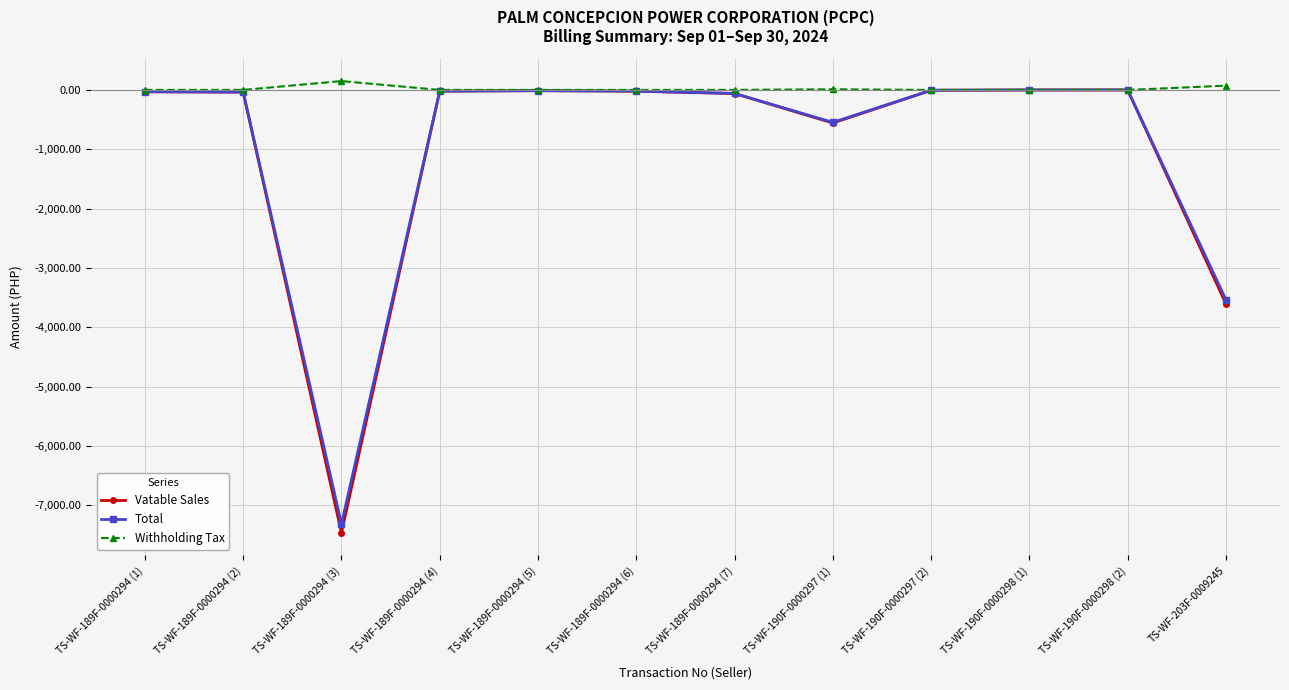

Which label corresponds to the smallest value in the chart?

TS-WF-189F-0000294 (3)